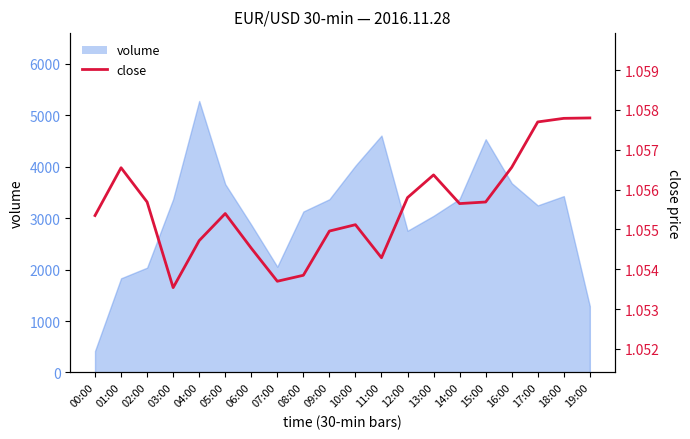

What is the minimum value shown in the chart?

1.1